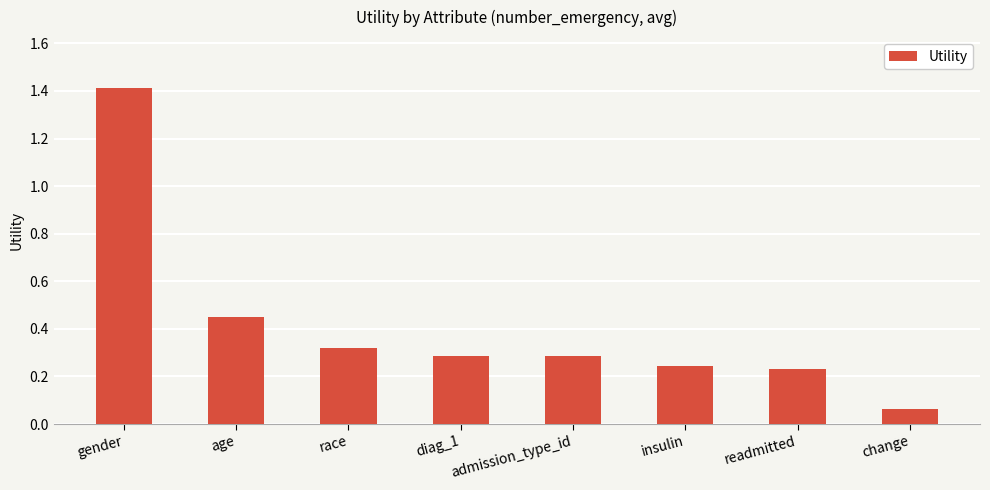

Are the bars grouped side by side (vs. stacked)?

No